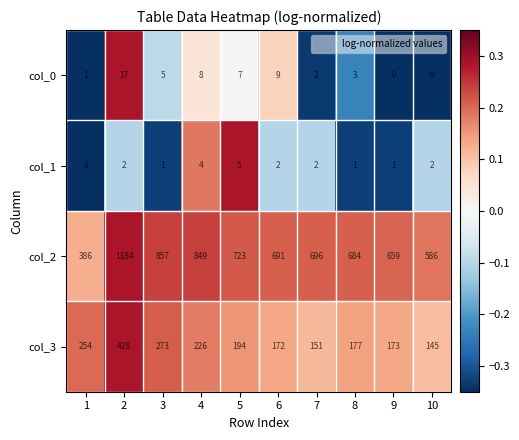

Where is col_0 nearest to the value 8?

4